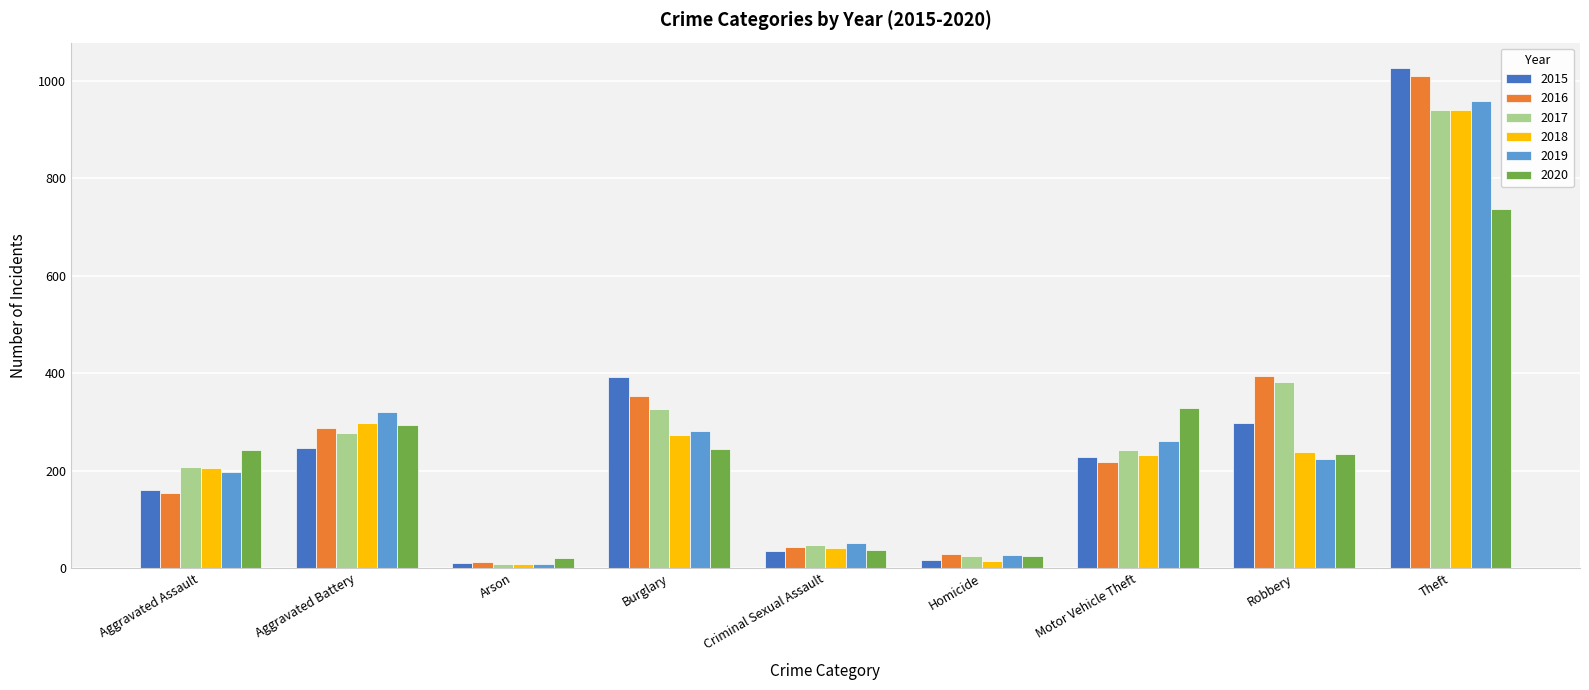

At which label does 2018 reach its peak?

Theft